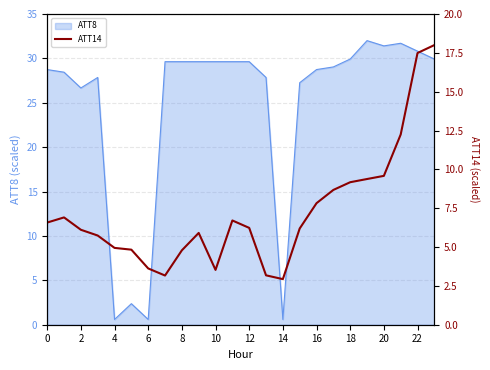

True or false: ATT8 has a value of 29.9 at 18.

True